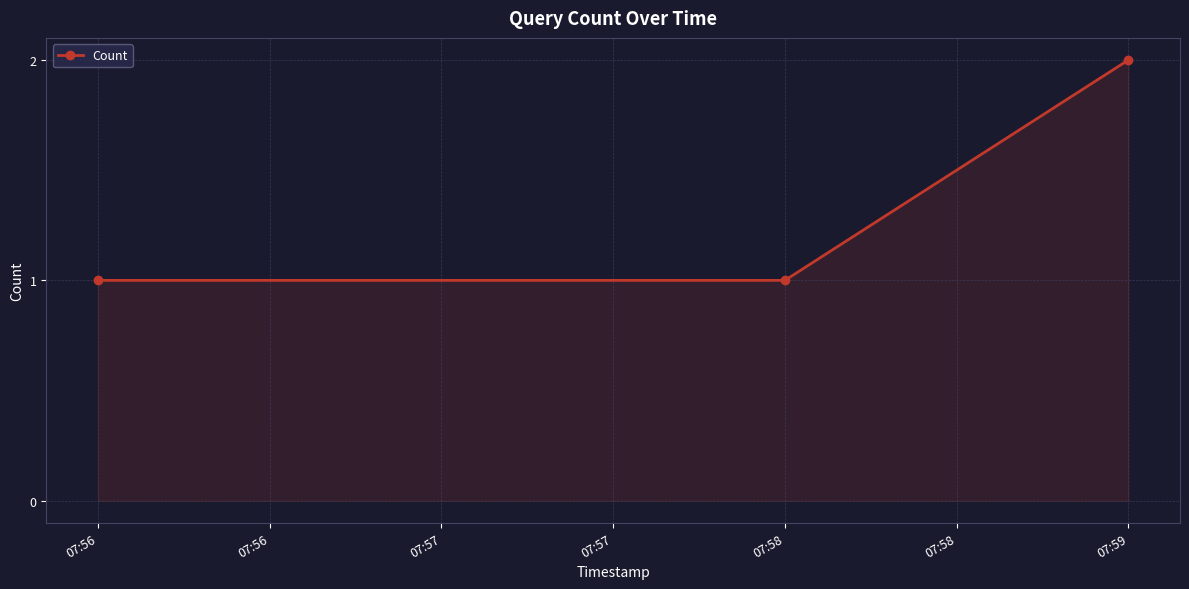

How many data points does each series have?

3